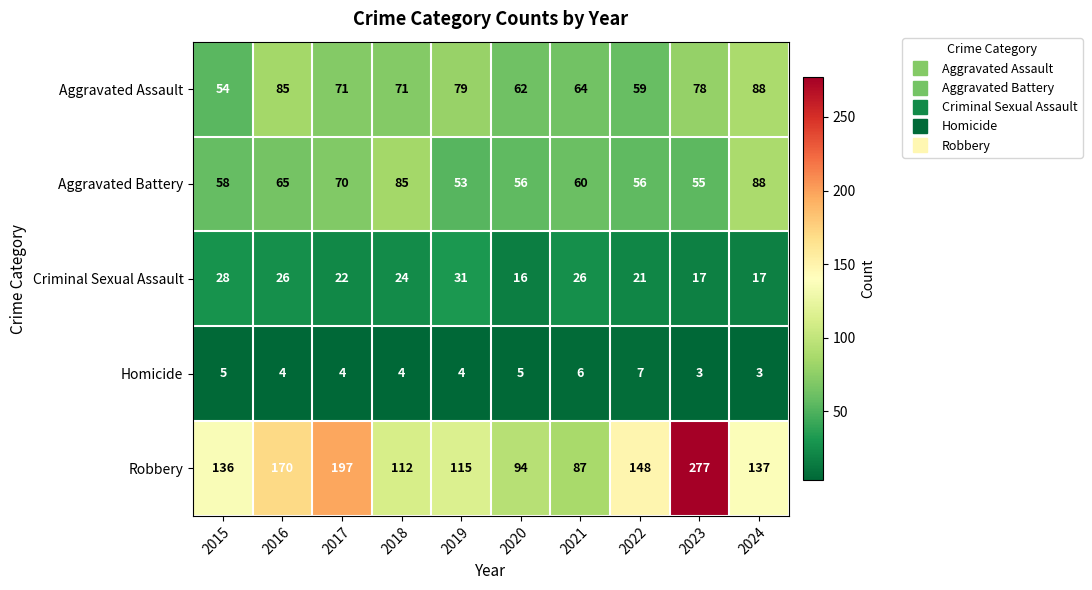

What is the sum of all Homicide values?

45